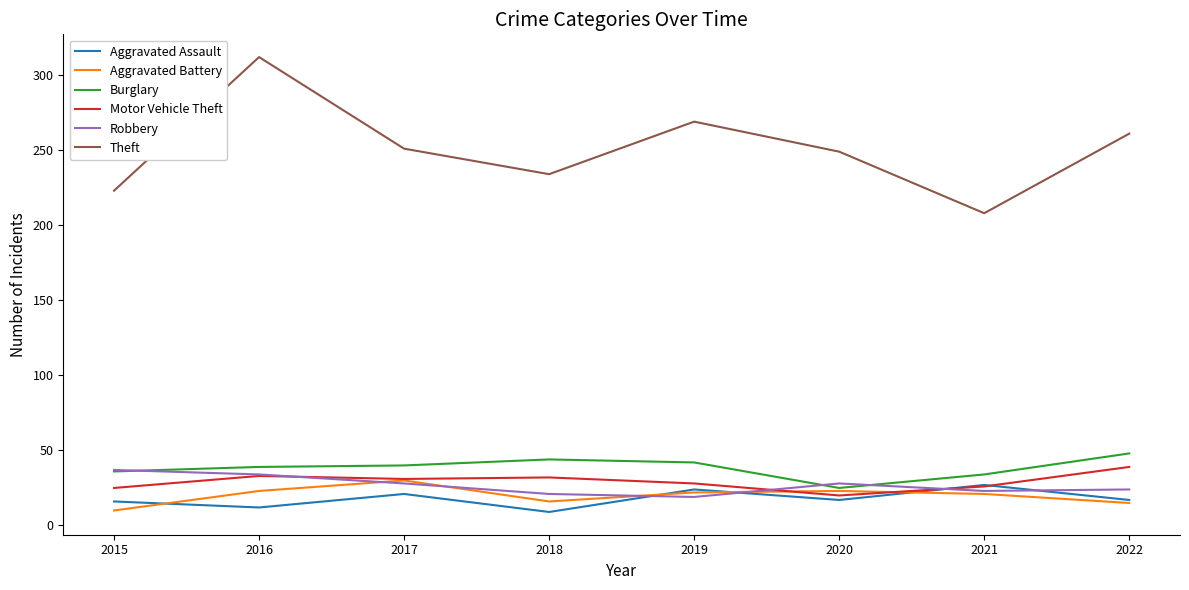

Is it true that Aggravated Battery equals 16 at 2018?

True